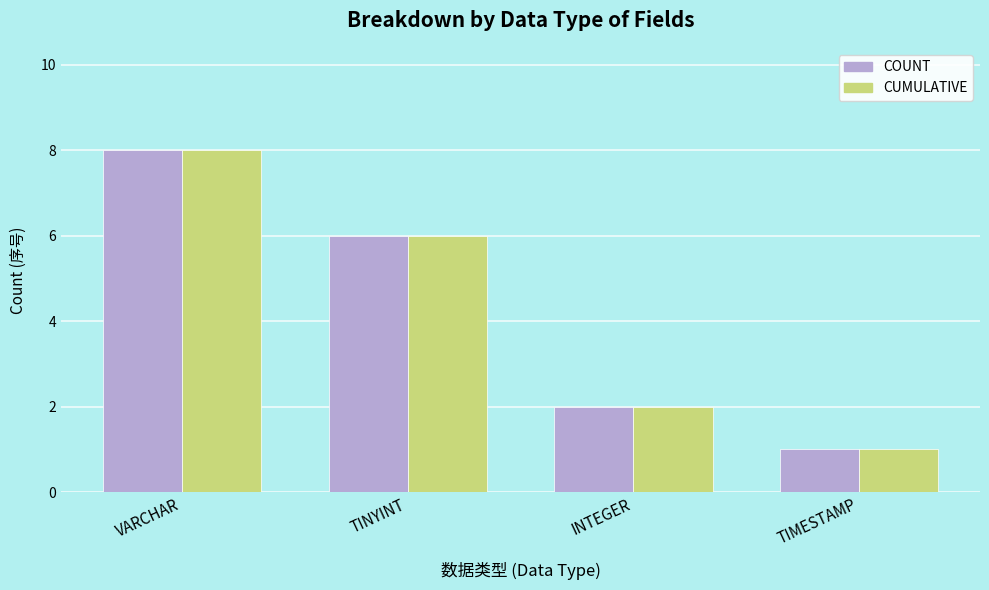

Which category has the highest value across all series?

VARCHAR